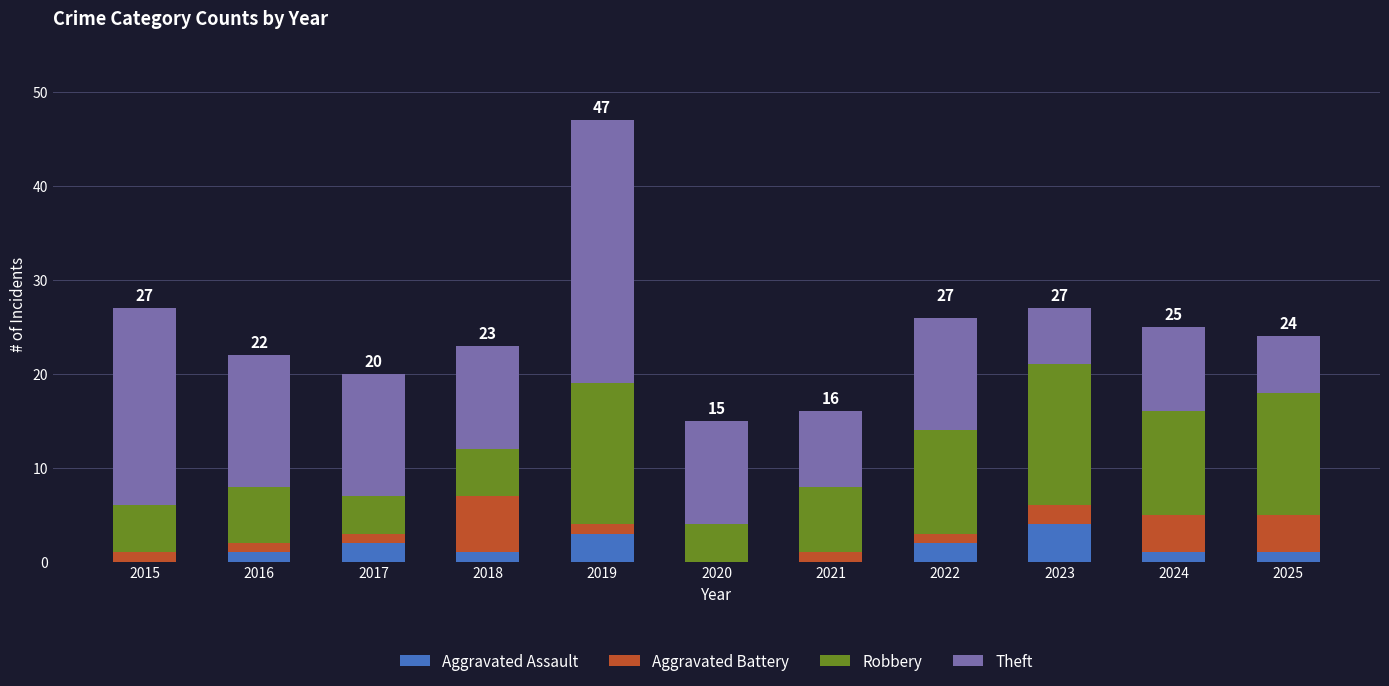

Is it true that Aggravated Assault equals 4 at 2023?

True